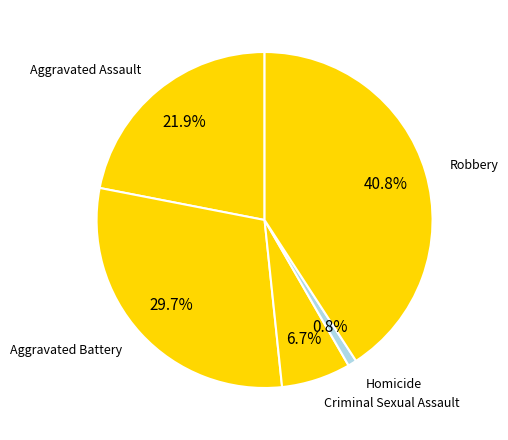

Do Aggravated Battery and Criminal Sexual Assault together represent more than half of the pie?

No